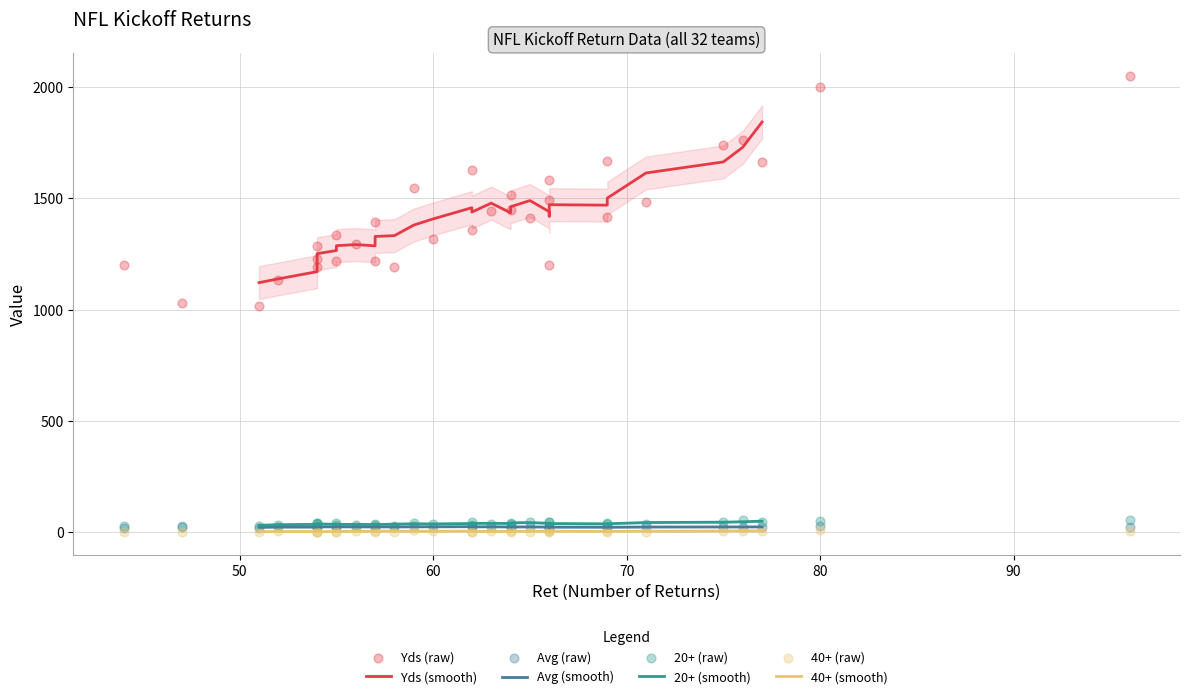

Which series contains the highest Y value?

Yds